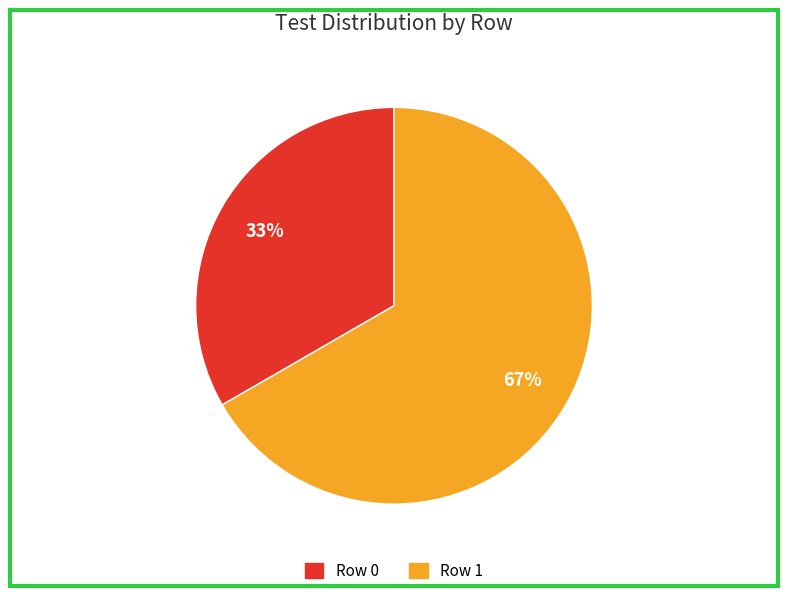

How many slices are in this pie chart?

2